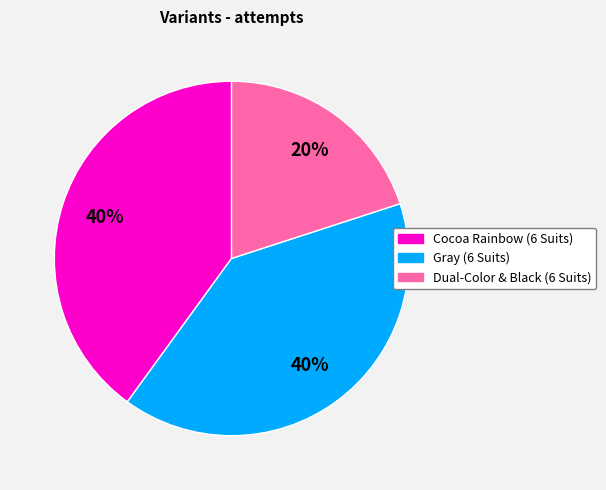

Count the number of slices in the pie.

3